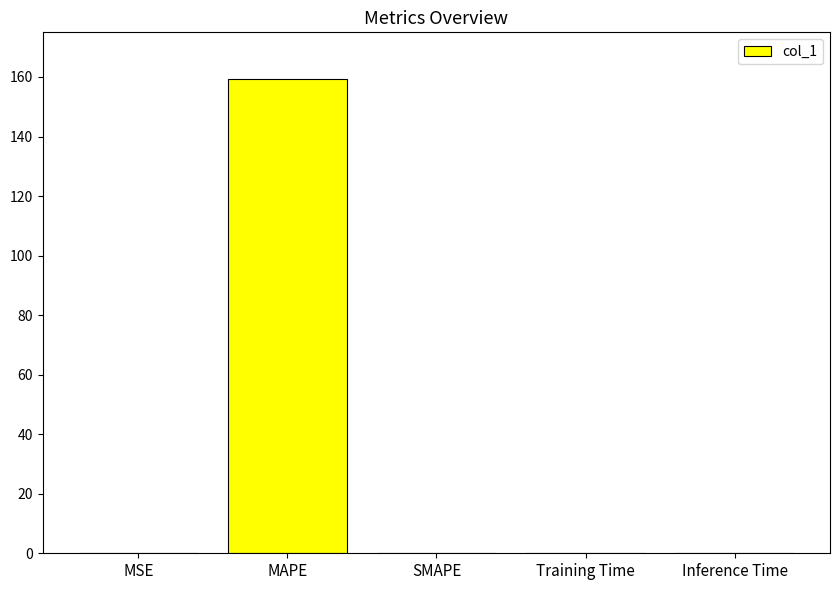

What is the sum of all values?

159.5